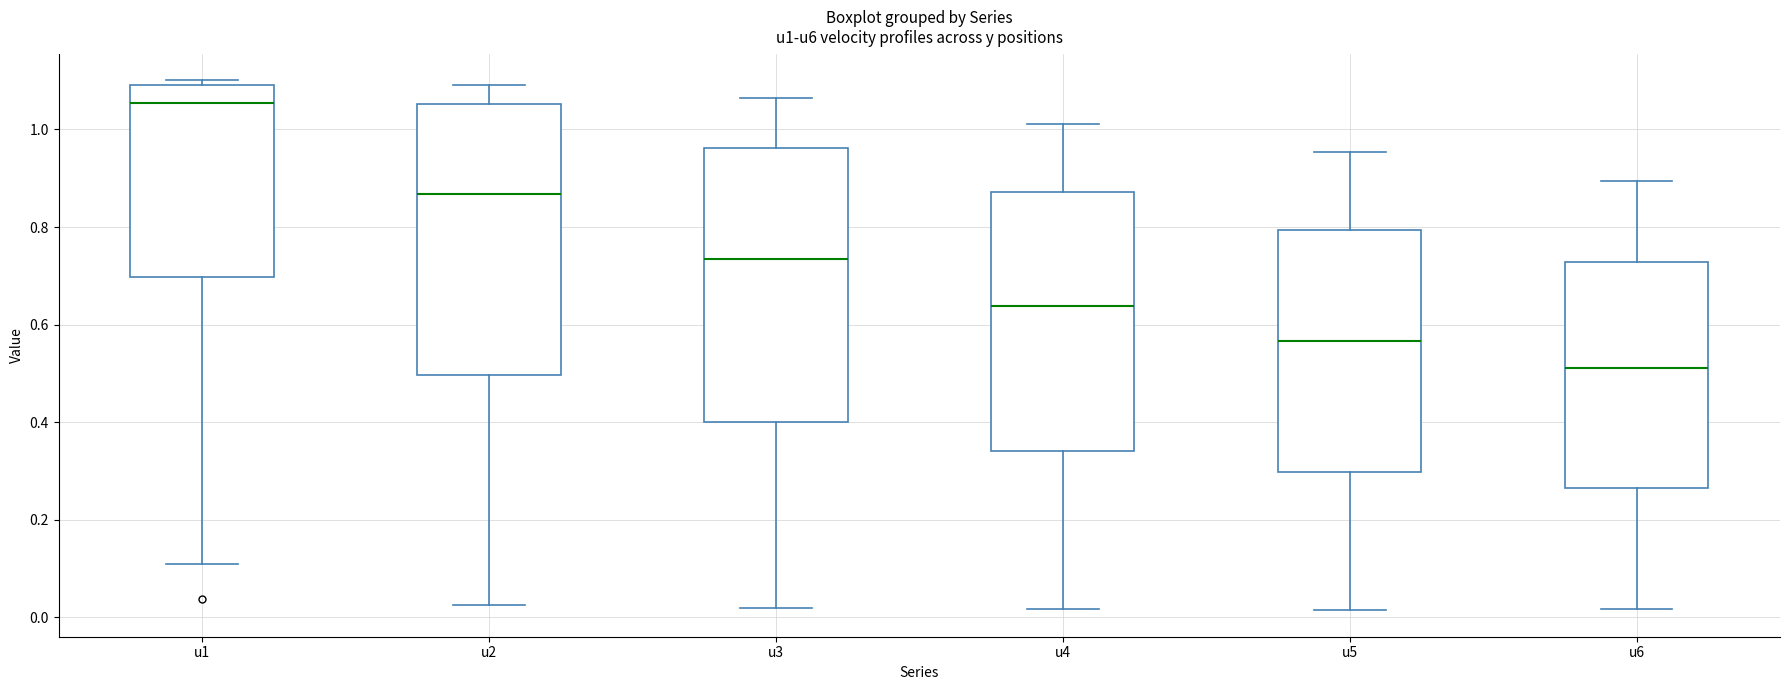

Reading left to right, read every box against the y-axis: the position of its median line, the range the box covers, and the ends of its whiskers. The values are not printed on the chart, so give them approximately, as read against the axis.

u1: median 1.06, box 0.70 to 1.10, whiskers 0.10 to 1.10 (just above the box's upper edge)
u2: median 0.86, box 0.50 to 1.06, whiskers 0.02 to 1.10
u3: median 0.74, box 0.40 to 0.96, whiskers 0.02 to 1.06
u4: median 0.64, box 0.34 to 0.88, whiskers 0.02 to 1.02
u5: median 0.56, box 0.30 to 0.80, whiskers 0.02 to 0.96
u6: median 0.52, box 0.26 to 0.72, whiskers 0.02 to 0.90